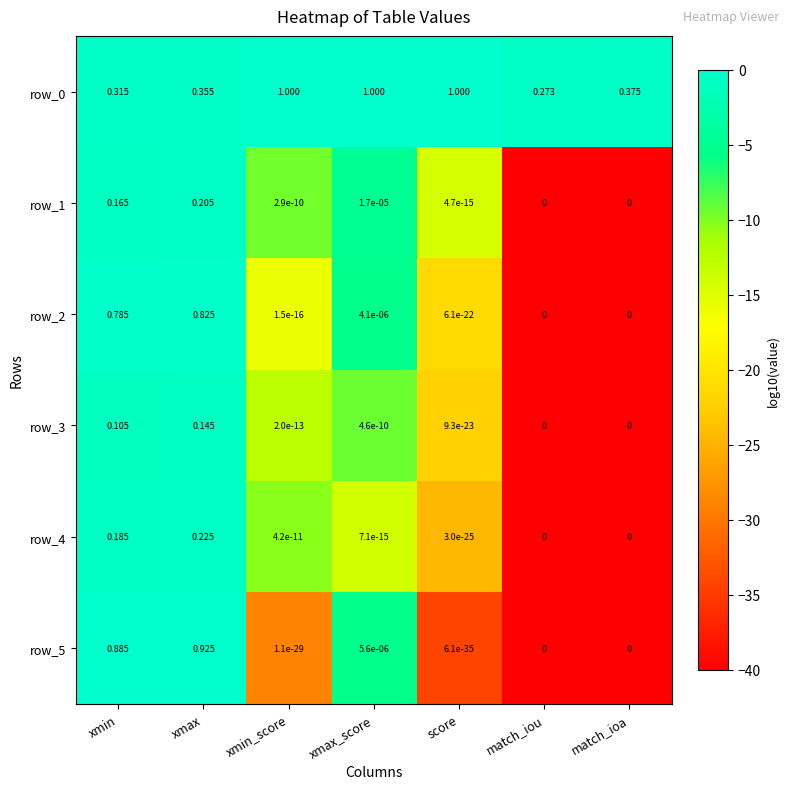

At which label does row_1 reach its peak?

xmax